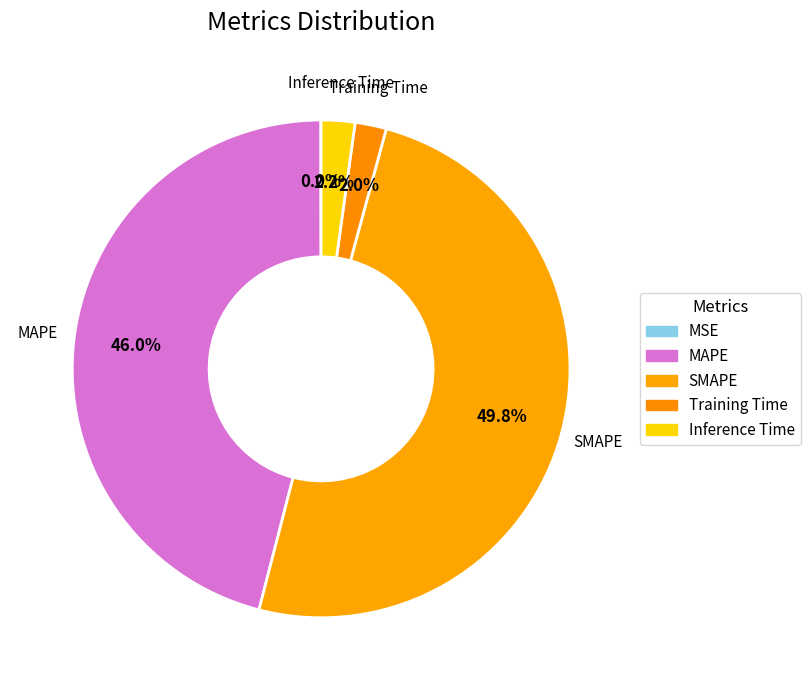

Count the number of slices in the pie.

5